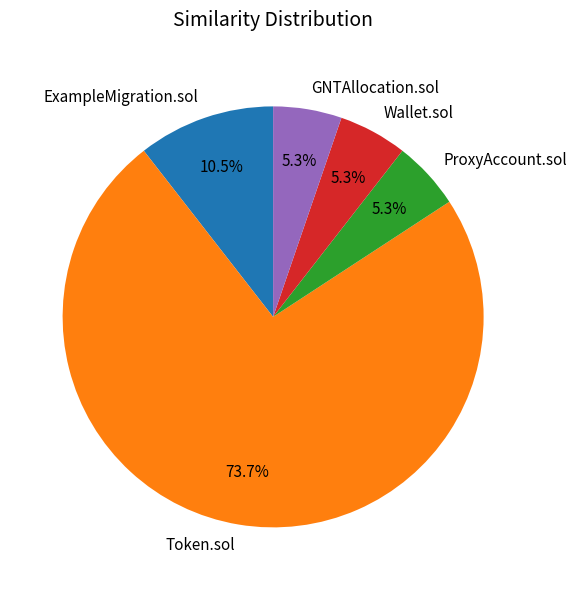

Which slice is the largest?

Token.sol